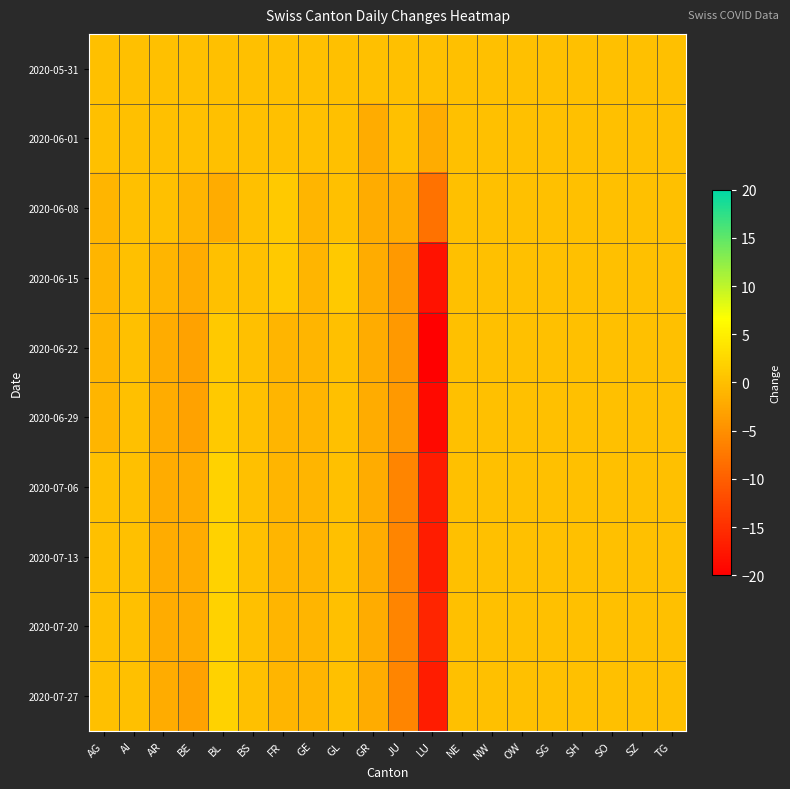

At which category is the sum across all series the highest?

BL